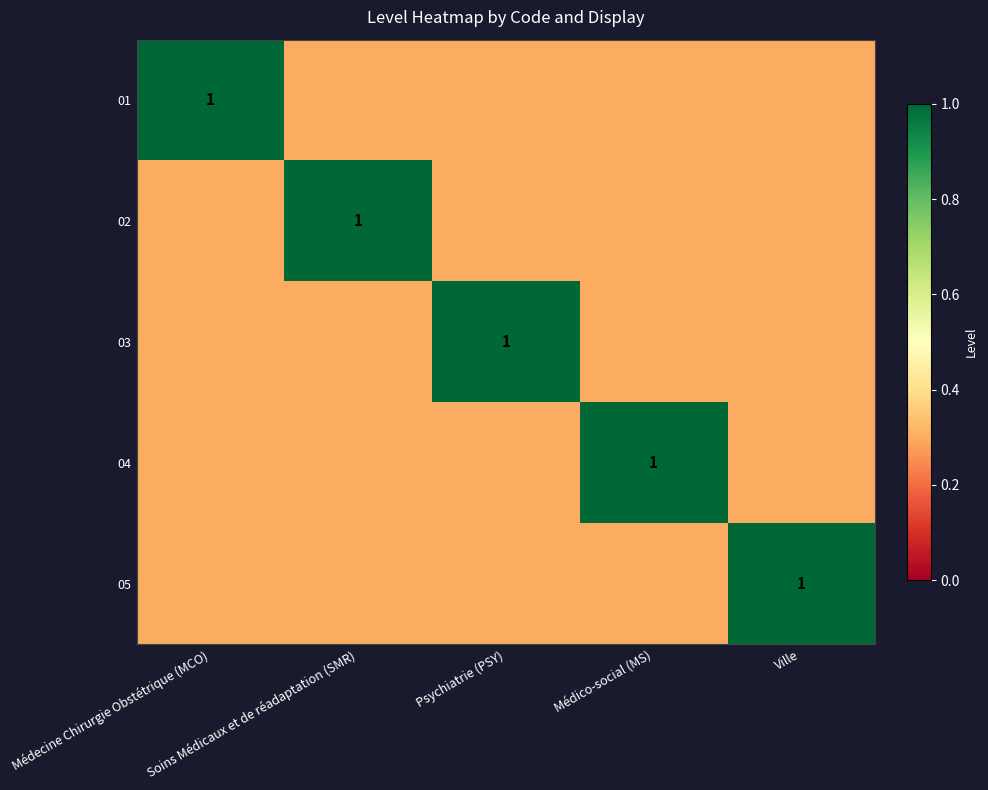

How many categories are shown in the chart?

5